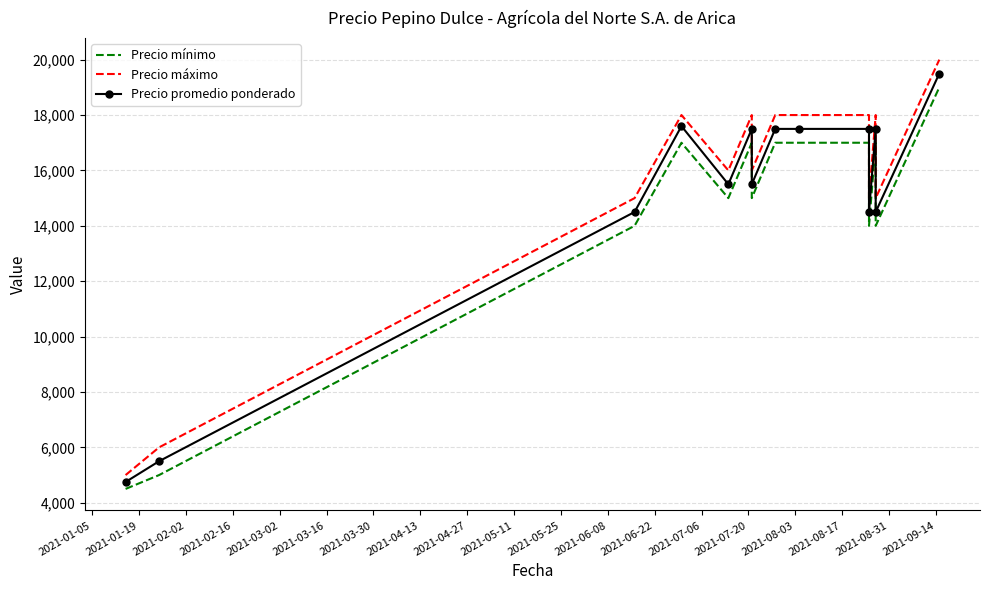

In Precio máximo, how many points are lower than both neighbors (excluding endpoints)?

4